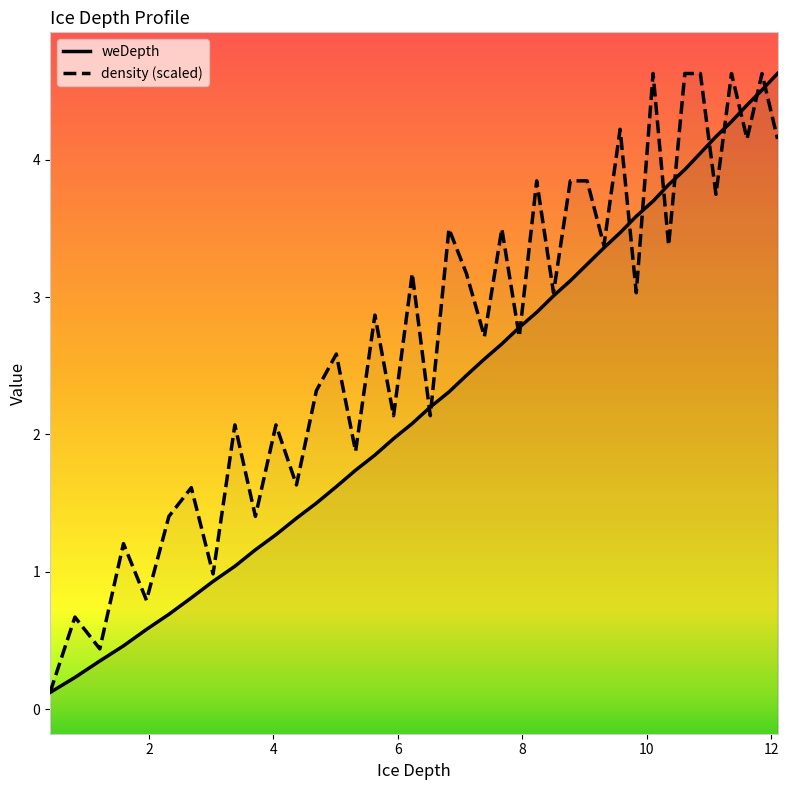

Where do weDepth and density first cross each other?

6.23 and 6.52